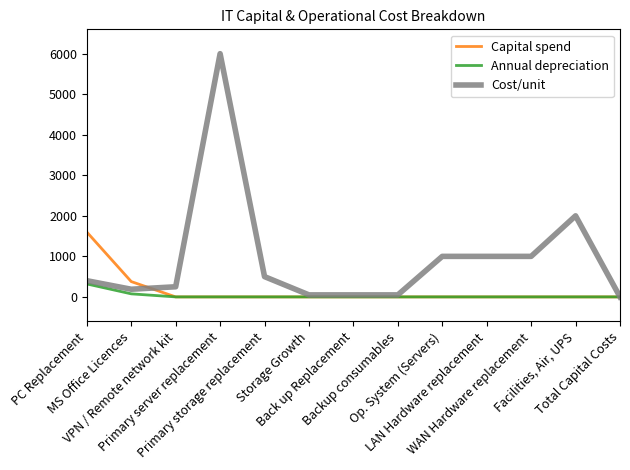

Which series has the largest range (max minus min)?

Cost/unit